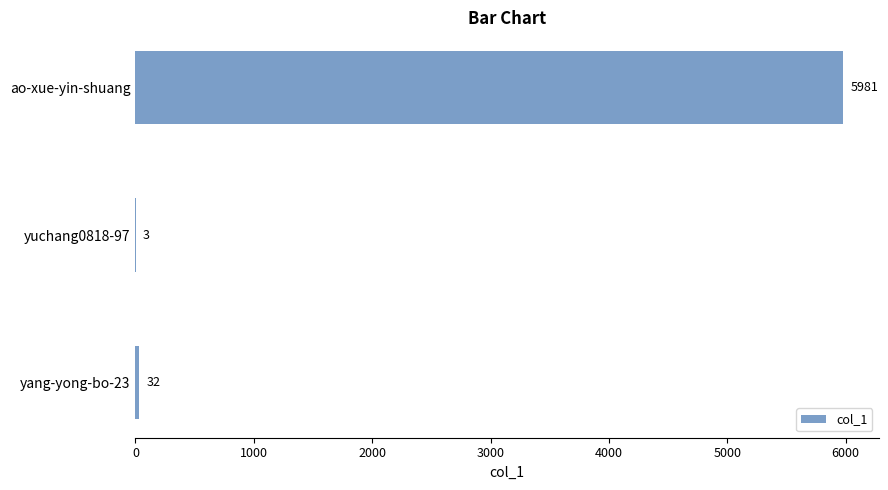

Are the bars horizontal?

Yes